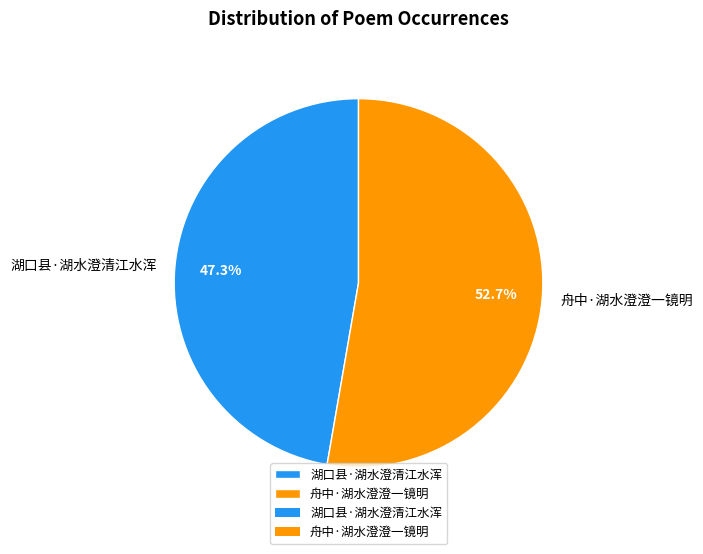

What percentage is the 舟中·湖水澄澄一镜明 slice, to the nearest percent?

53%